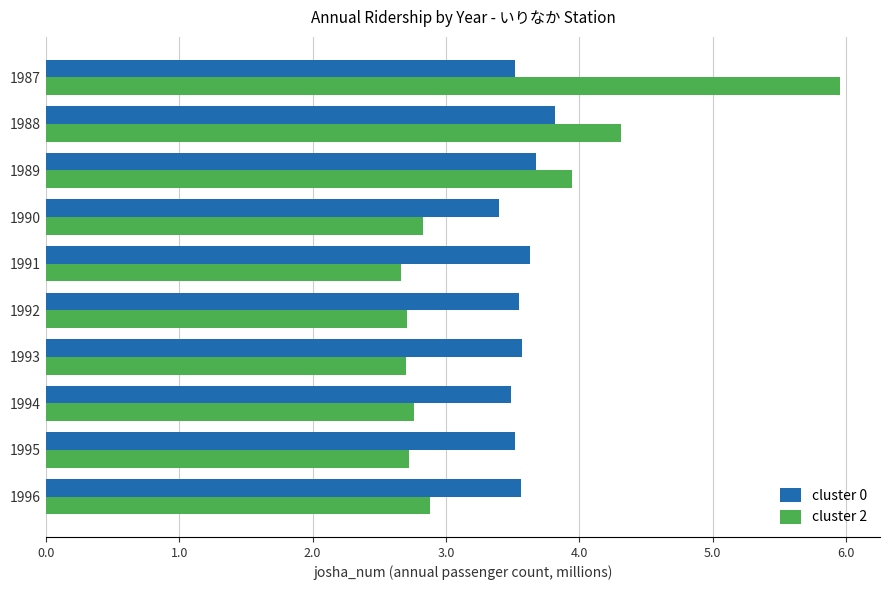

What is the smallest value displayed?

2.7